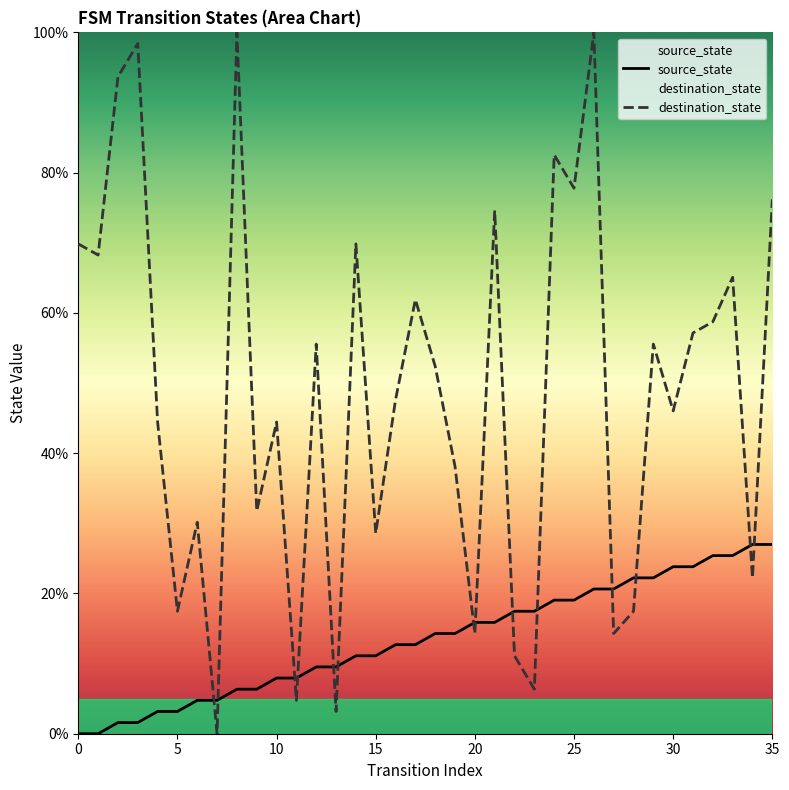

Reading left to right, extract all data points from this chart.

source_state: 0.0	0.0	1.6	1.6	3.2	3.2	4.8	4.8	6.3	6.3	7.9	7.9	9.5	9.5	11.1	11.1	12.7	12.7	14.3	14.3	15.9	15.9	17.5	17.5	19.0	19.0	20.6	20.6	22.2	22.2	23.8	23.8	25.4	25.4	27.0	27.0
destination_state: 69.8	68.3	93.7	98.4	44.4	17.5	30.2	0.0	100.0	31.7	44.4	4.8	55.6	3.2	69.8	28.6	47.6	61.9	52.4	38.1	14.3	74.6	11.1	6.3	82.5	77.8	100.0	14.3	17.5	55.6	46.0	57.1	58.7	65.1	22.2	76.2